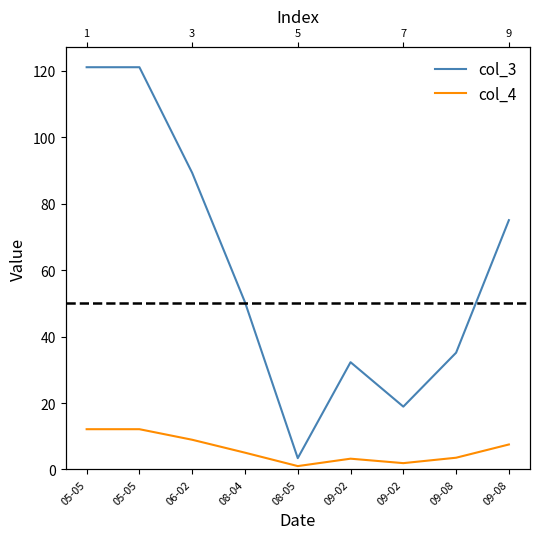

True or false: col_3 has a value of 175.5 at 05-05.

False